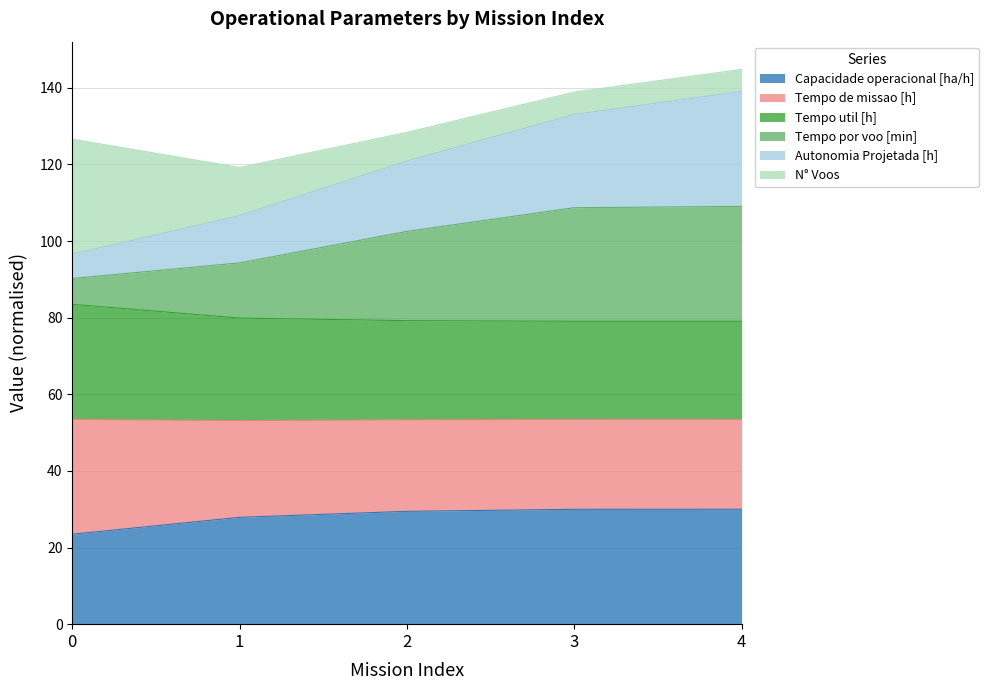

What is the sum of all Capacidade operacional [ha/h] values?

140.8